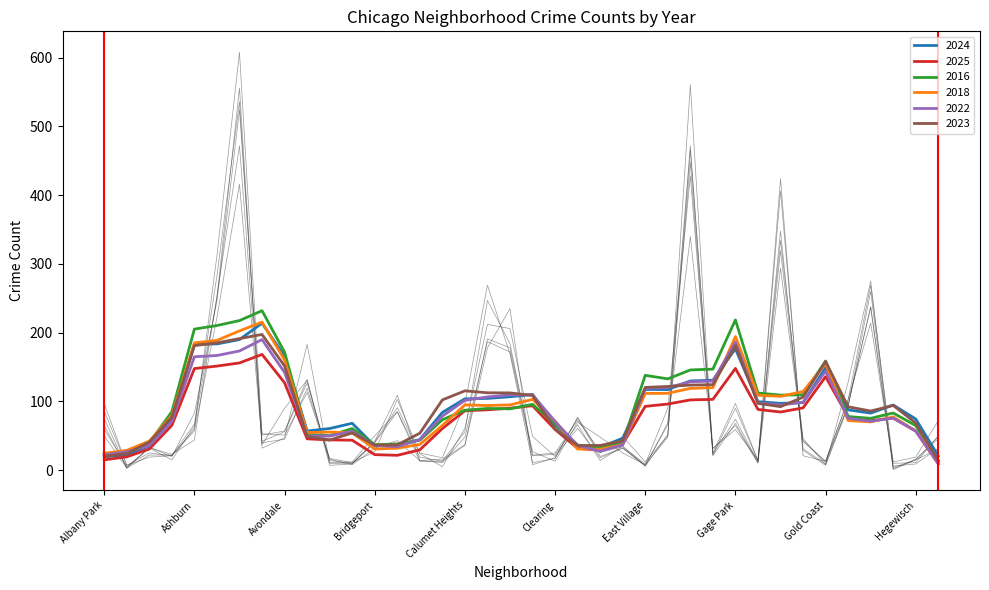

What is the minimum value for 2018?

14.2